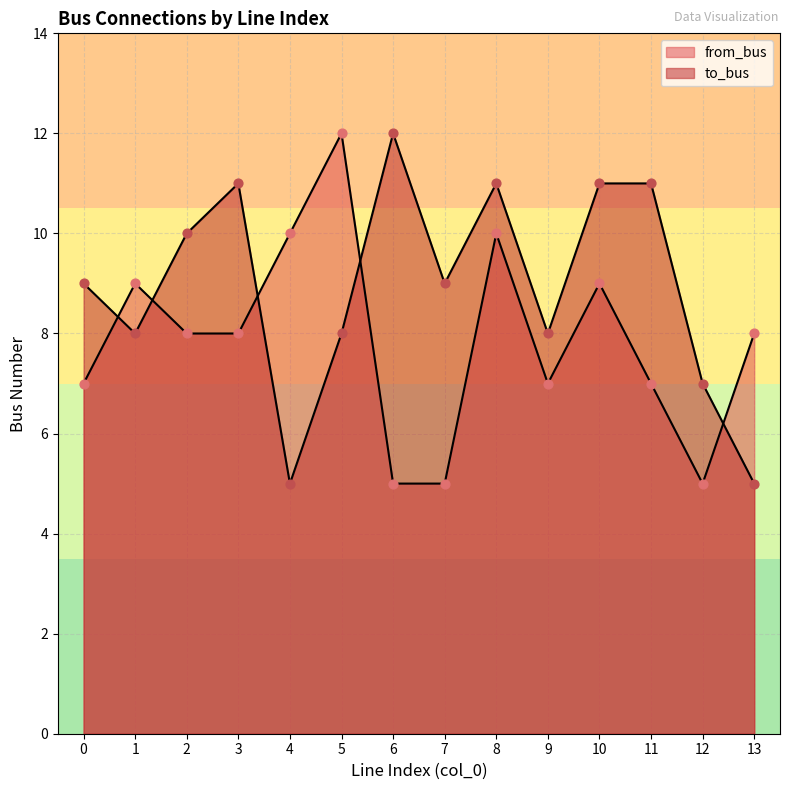

At how many categories does at least one series exceed 5?

14